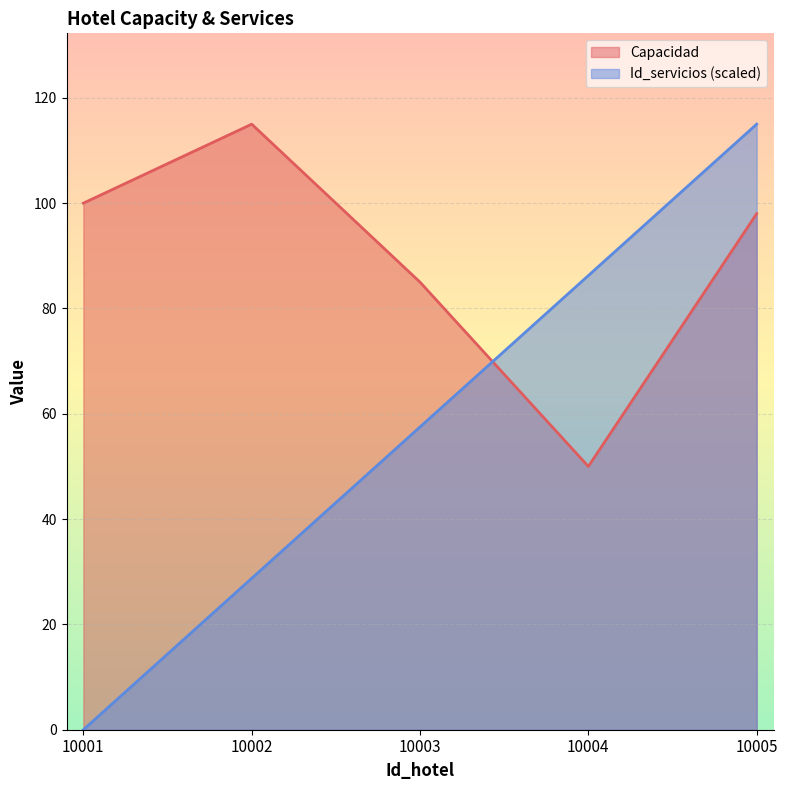

Where is Capacidad nearest to the value 82?

10003